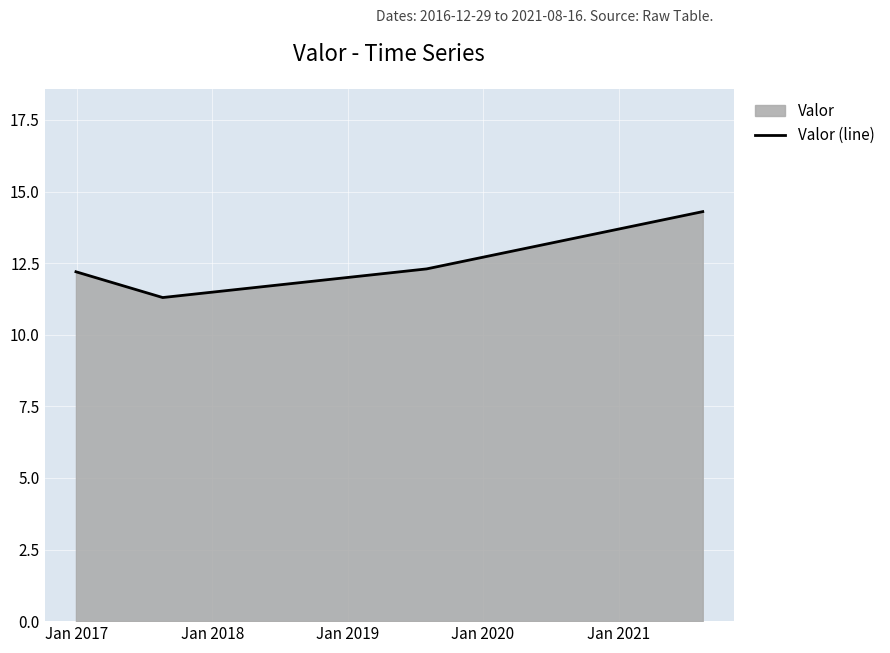

What is the minimum value shown in the chart?

11.3